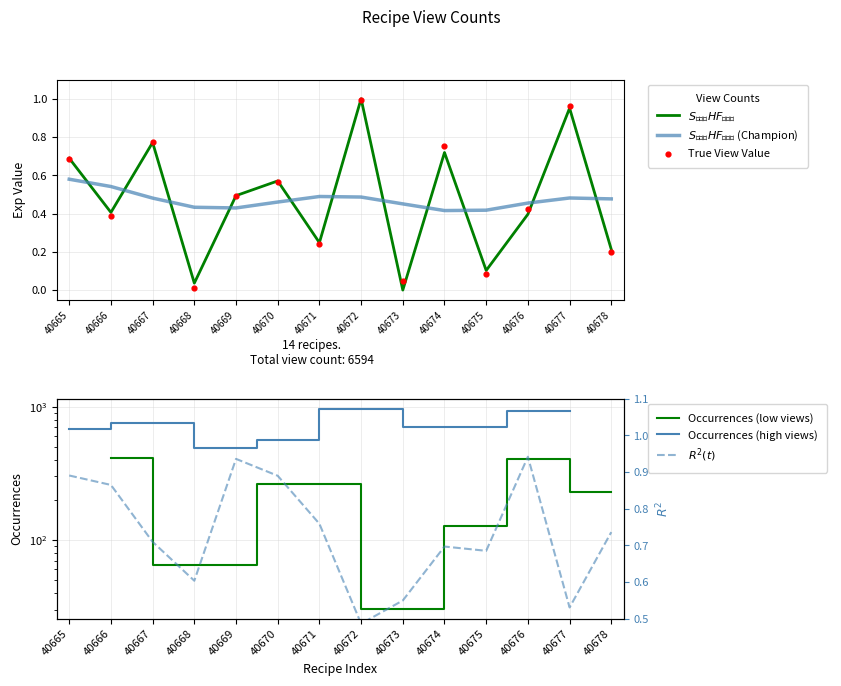

Which has a higher value, 40677 or 40668?

40677